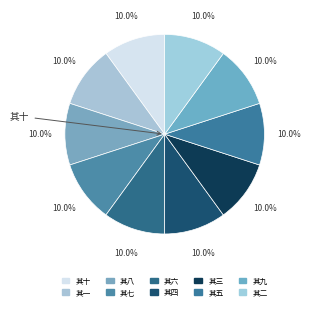

How many segments does this pie chart have?

10